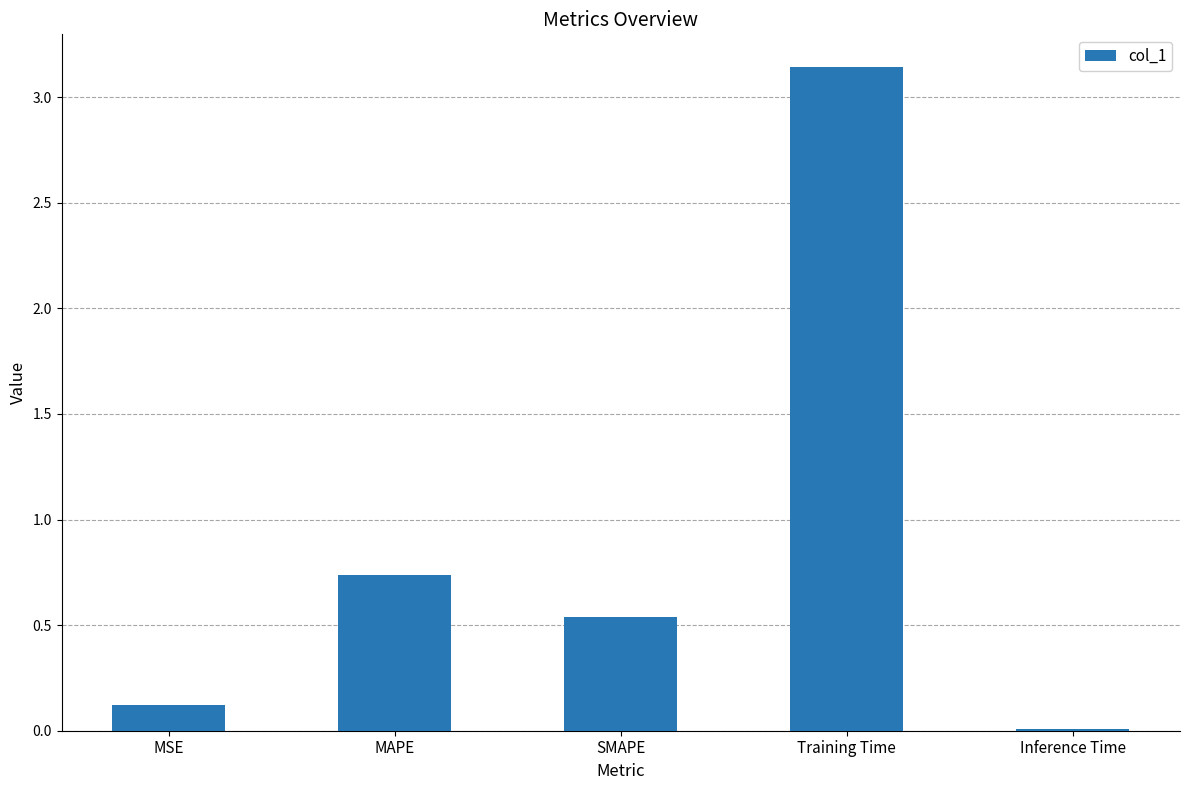

At which label is the value closest to 1?

MAPE